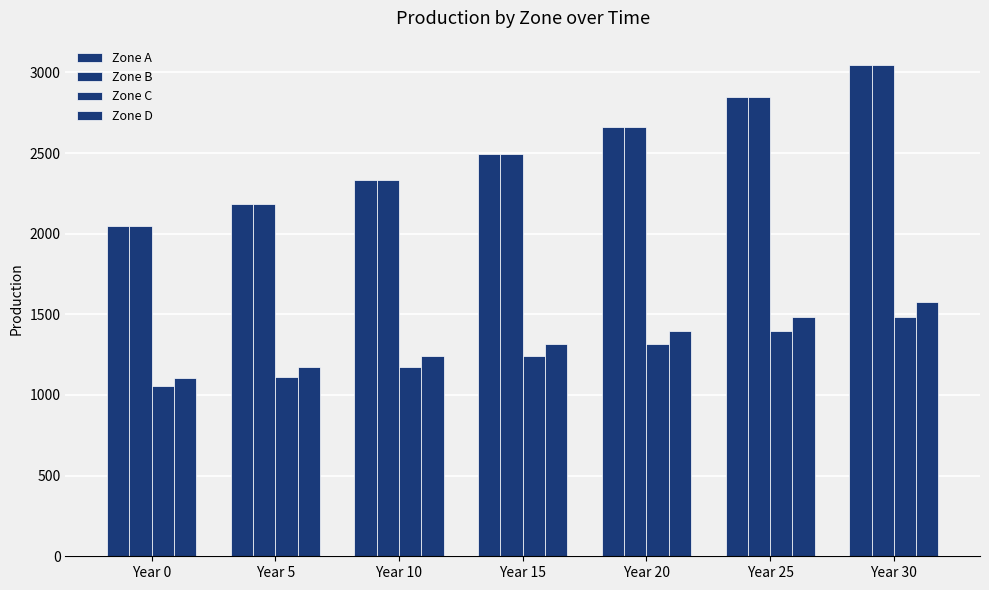

Are the bars grouped side by side (vs. stacked)?

Yes